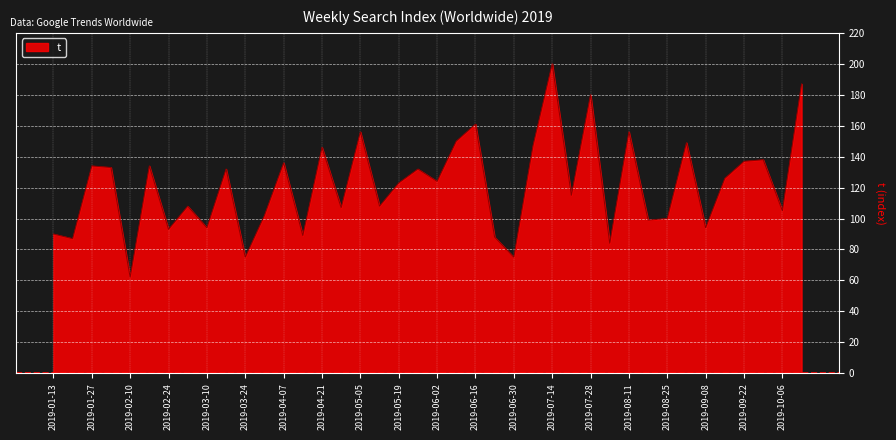

What is the greatest value displayed?

200